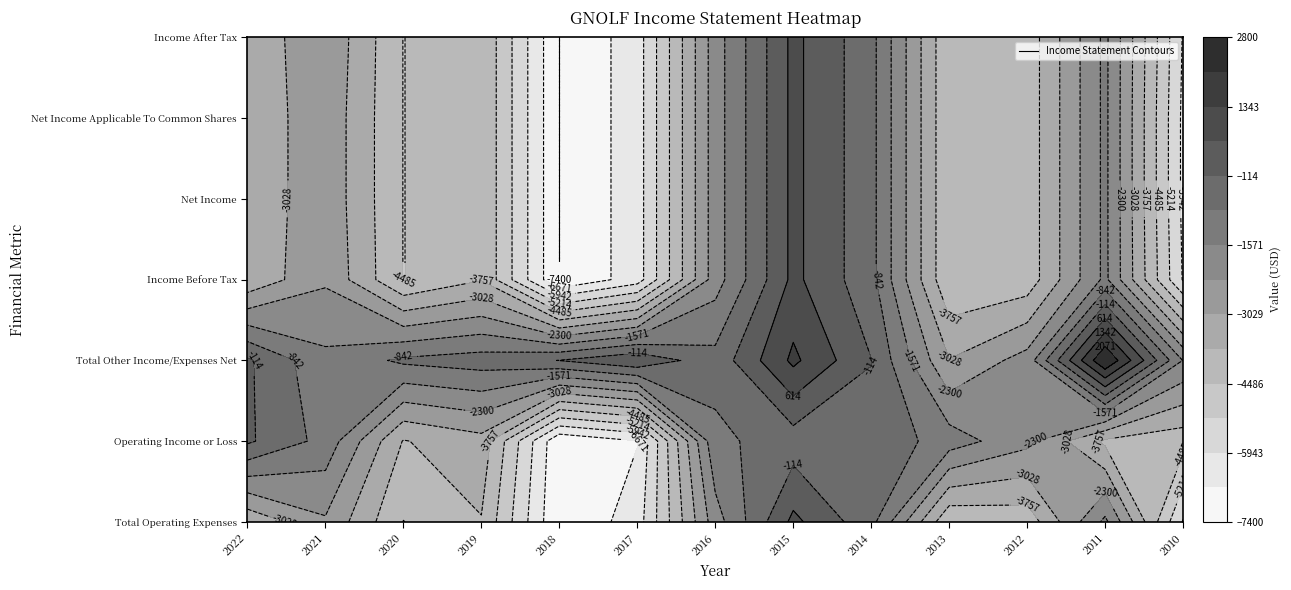

Reading left to right, list all the values displayed in this chart.

Total Operating Expenses: 2022=-3600	2021=-2400	2020=-4500	2019=-3800	2018=-7400	2017=-6300	2016=-1900	2015=800	2014=-600	2013=-4400	2012=-4200	2011=-1400	2010=-6000
Operating Income or Loss: 2022=0	2021=-1100	2020=-3800	2019=-3300	2018=-7300	2017=-6700	2016=-1000	2015=-500	2014=-300	2013=-1200	2012=-2100	2011=-3900	2010=-4200
Total Other Income/Expenses Net: 2022=0	2021=-1400	2020=-700	2019=-500	2018=-100	2017=500	2016=-600	2015=1500	2014=-100	2013=-3000	2012=-2000	2011=2800	2010=-1600
Income Before Tax: 2022=-3600	2021=-2400	2020=-4500	2019=-3800	2018=-7400	2017=-6300	2016=-1900	2015=800	2014=-600	2013=-4400	2012=-4200	2011=-1400	2010=-6000
Net Income: 2022=-3600	2021=-2500	2020=-4500	2019=-3800	2018=-7400	2017=-6300	2016=-1900	2015=800	2014=-600	2013=-4400	2012=-4200	2011=-1400	2010=-6100
Net Income Applicable To Common Shares: 2022=-3600	2021=-2500	2020=-4500	2019=-3800	2018=-7400	2017=-6300	2016=-1900	2015=800	2014=-600	2013=-4400	2012=-4200	2011=-1400	2010=-6100
Income After Tax: 2022=-3600	2021=-2400	2020=-4500	2019=-3800	2018=-7400	2017=-6300	2016=-1900	2015=800	2014=-600	2013=-4400	2012=-4200	2011=-1400	2010=-6000